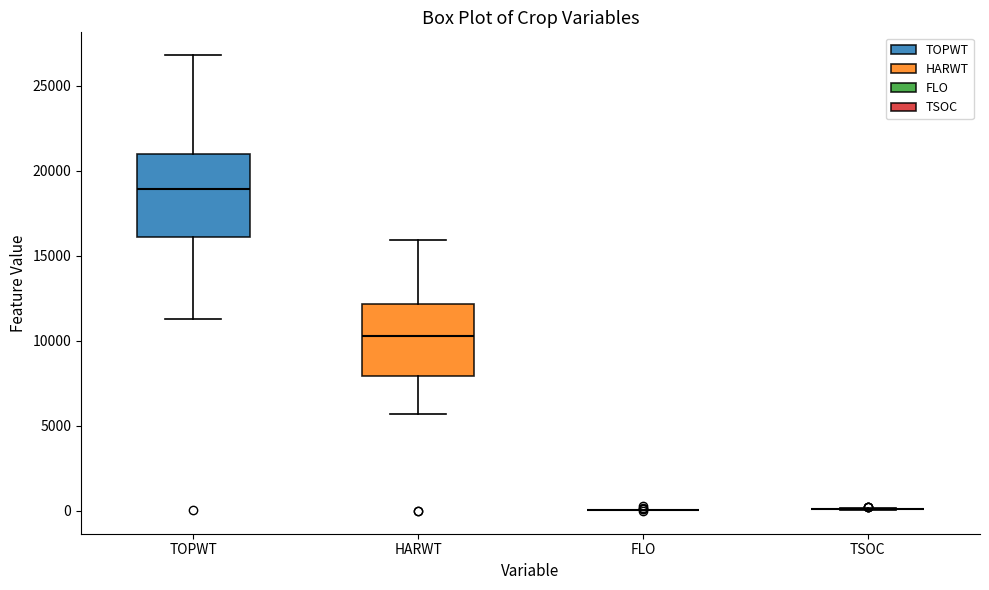

Where does the median line of the box for TOPWT sit on the y-axis? The values are not printed on the chart, so give them approximately, as read against the axis.

19000